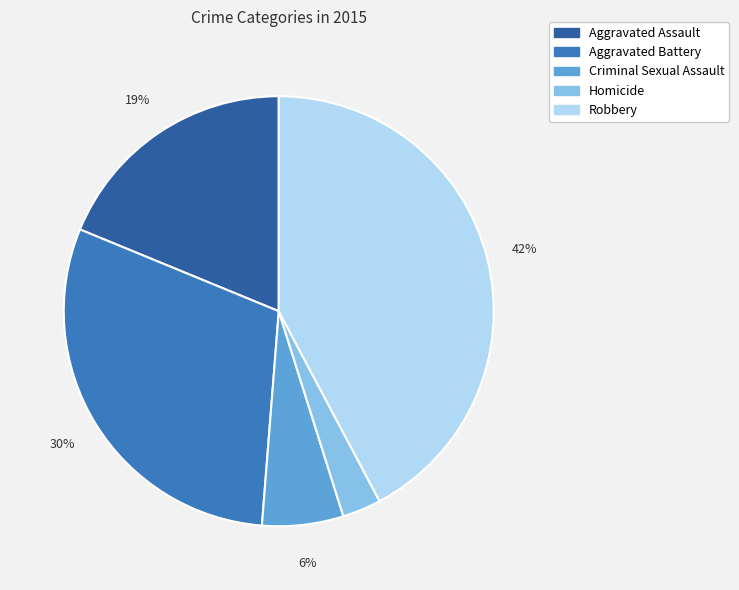

Which slice is the smallest?

Homicide